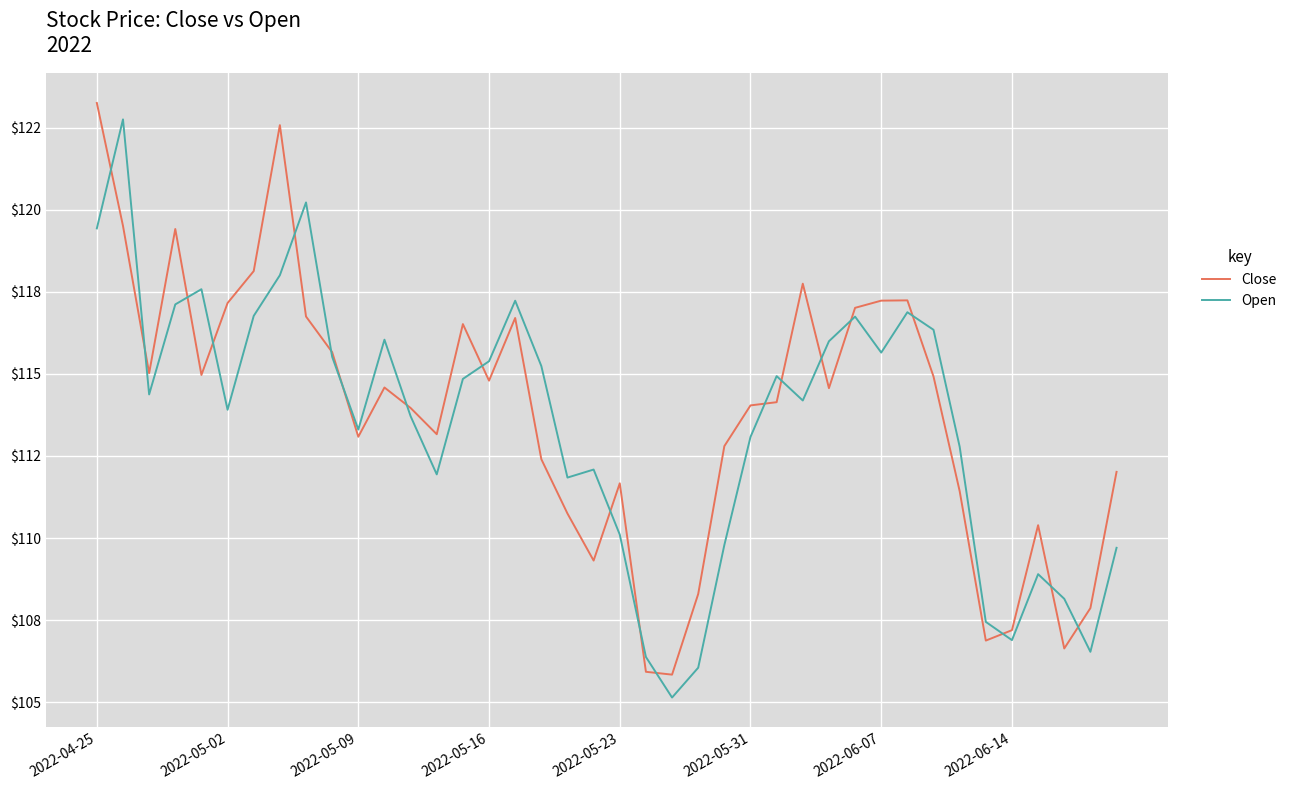

Does the chart display data point markers on the line(s)?

No